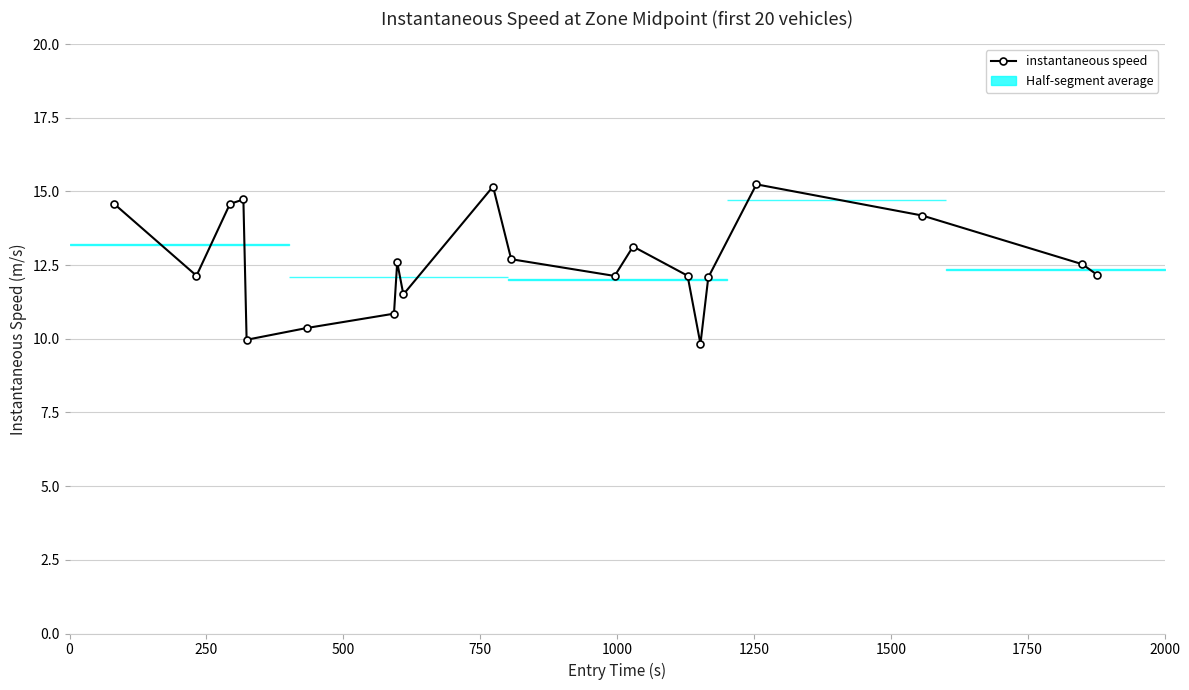

How many data points does each series have?

20